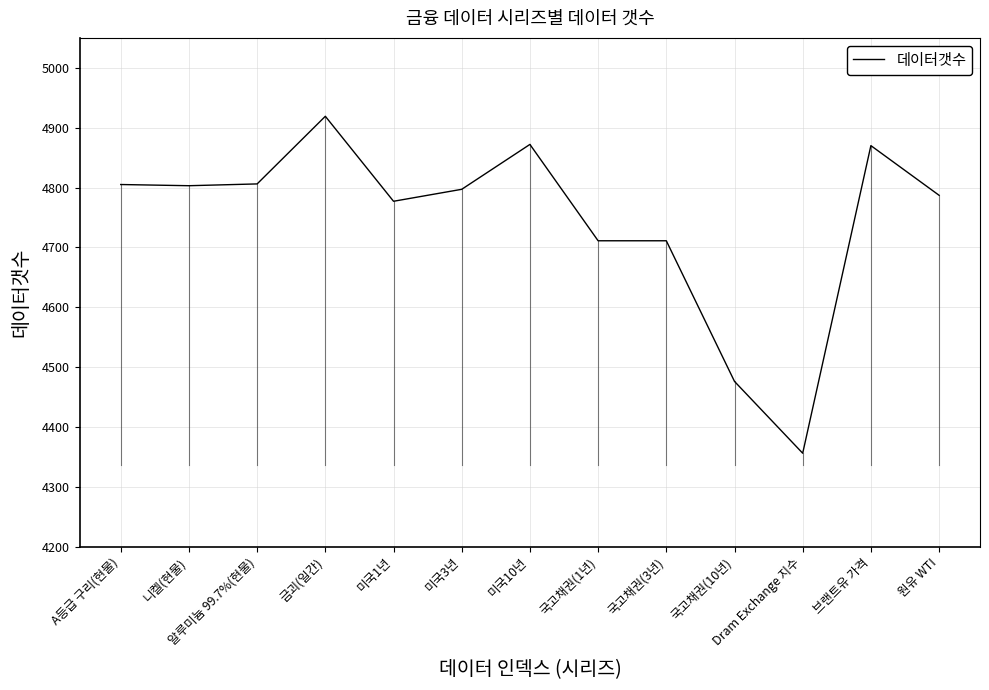

How many lines are shown in the chart?

1